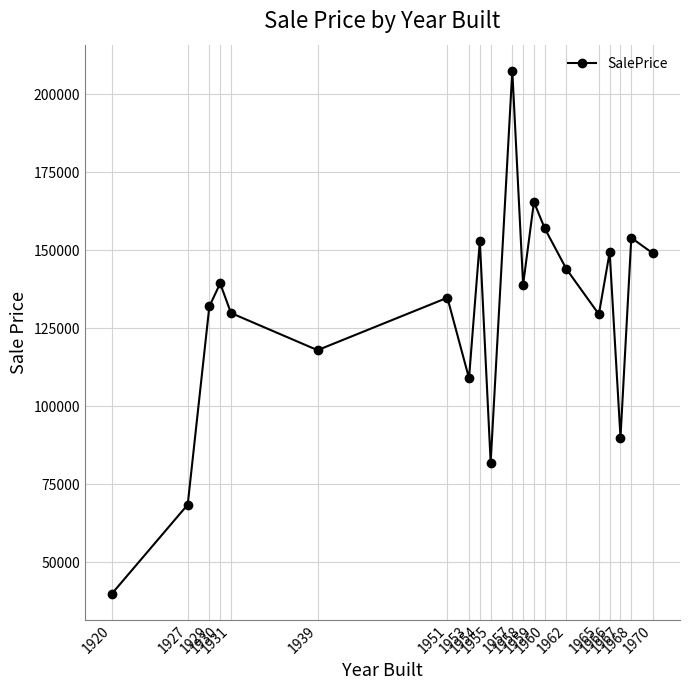

What is the value of the 17th point from the left?

149350